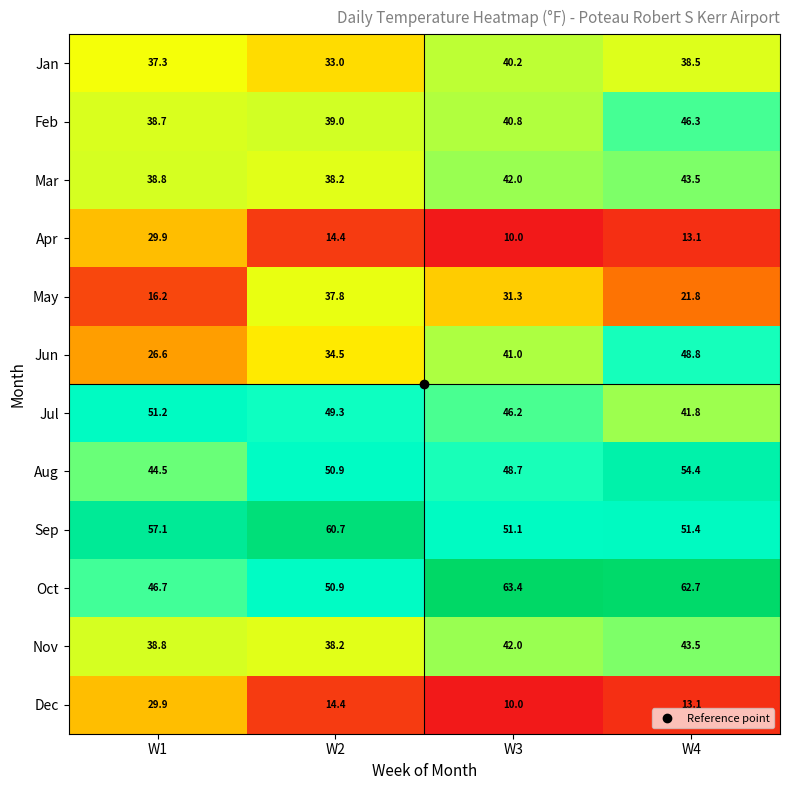

At which label does Nov reach its minimum?

W2